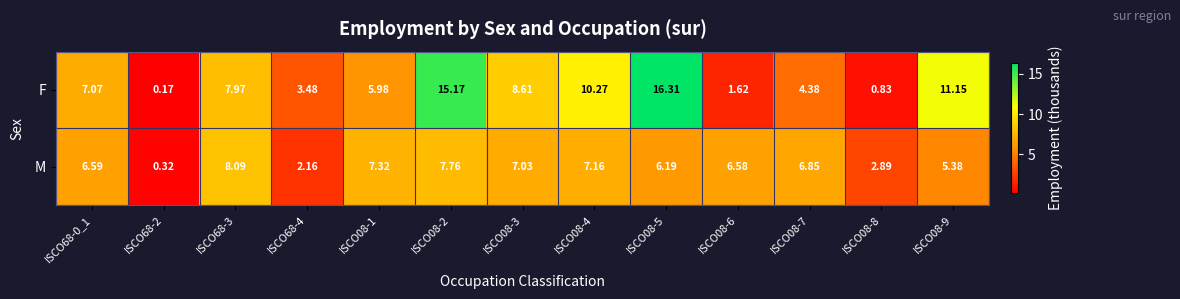

Which series has the largest total across all categories?

F